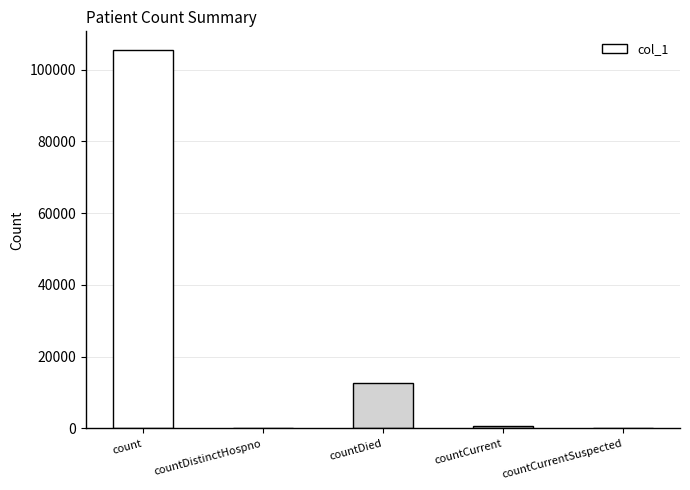

Read the value at countDied, to the nearest 50.

12650